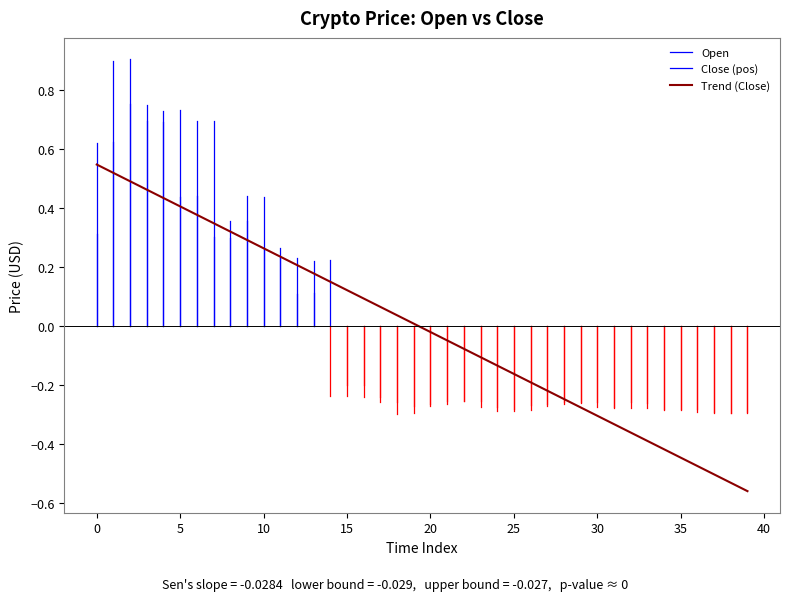

Which series has the largest total across all categories?

Open